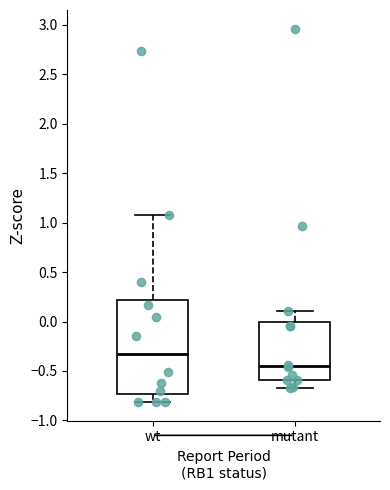

Reading left to right, read every box against the y-axis: the position of its median line, the range the box covers, and the ends of its whiskers. The values are not printed on the chart, so give them approximately, as read against the axis.

wt: median -0.35, box -0.75 to 0.20, whiskers -0.80 to 1.10
mutant: median -0.45, box -0.60 to 0.00, whiskers -0.65 to 0.10